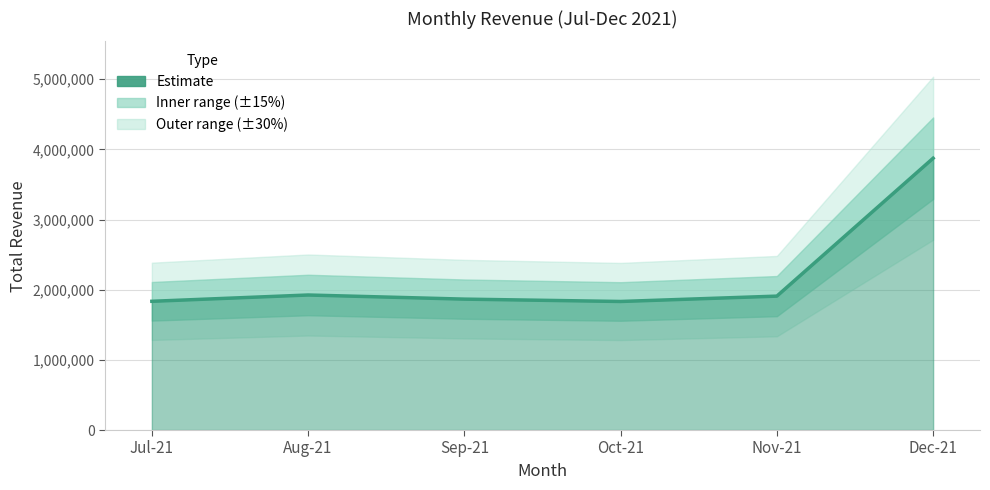

What is the change in value from Sep-21 to Dec-21?

+2008580